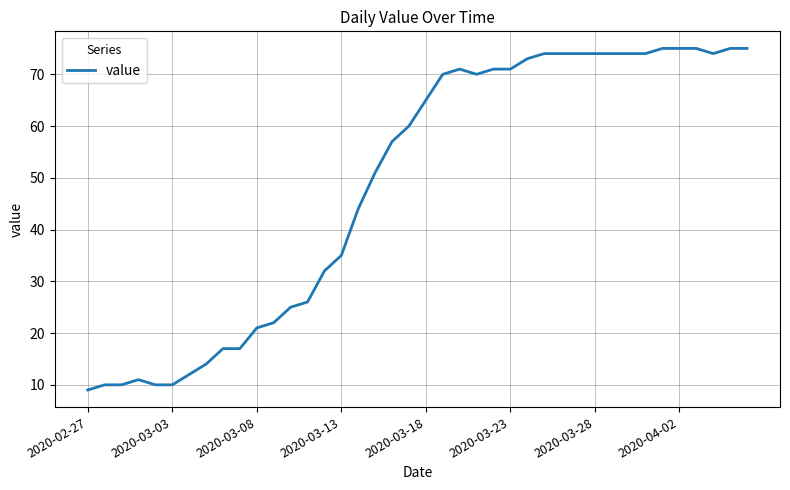

What is the minimum value shown in the chart?

9